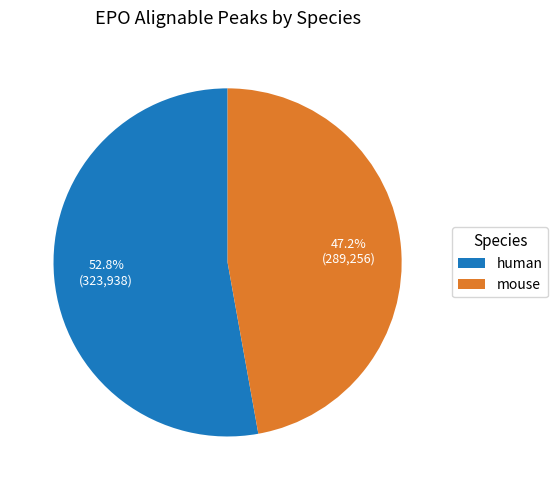

Which slice represents more than half of the pie?

human